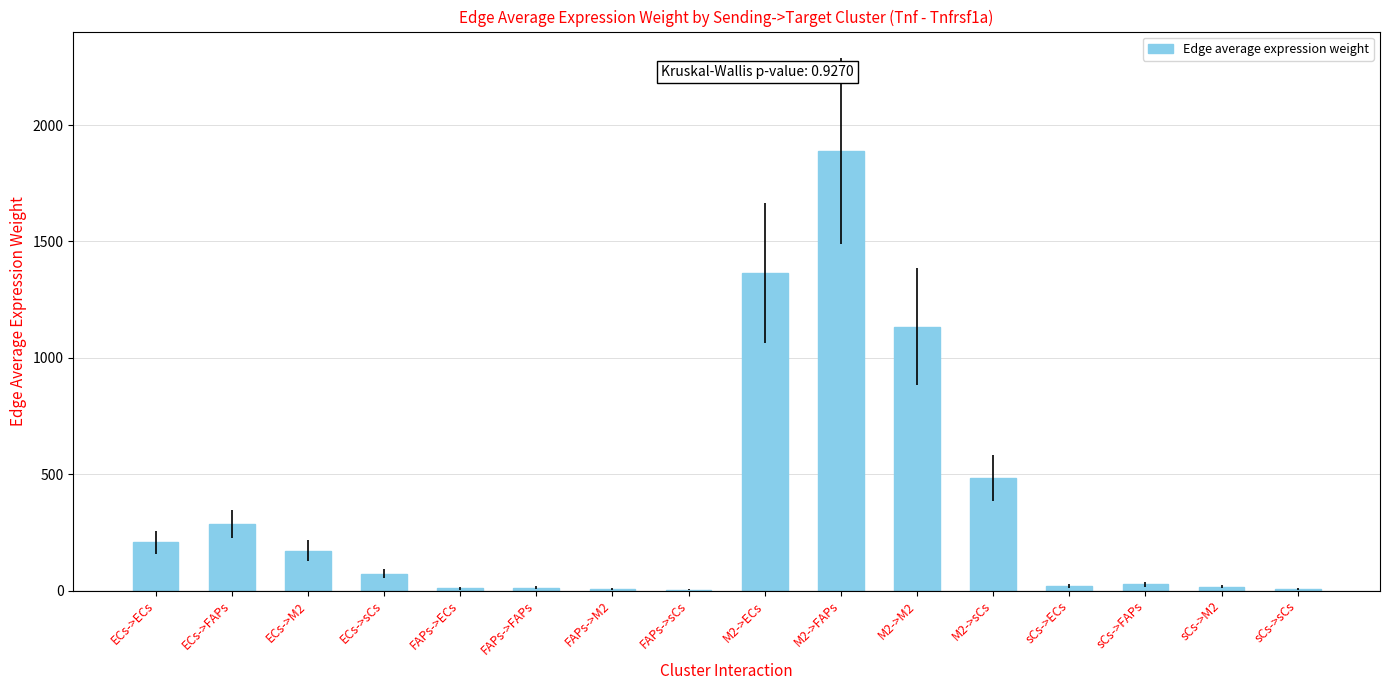

What is the difference between the values at FAPs->ECs and ECs->FAPs?

276.6